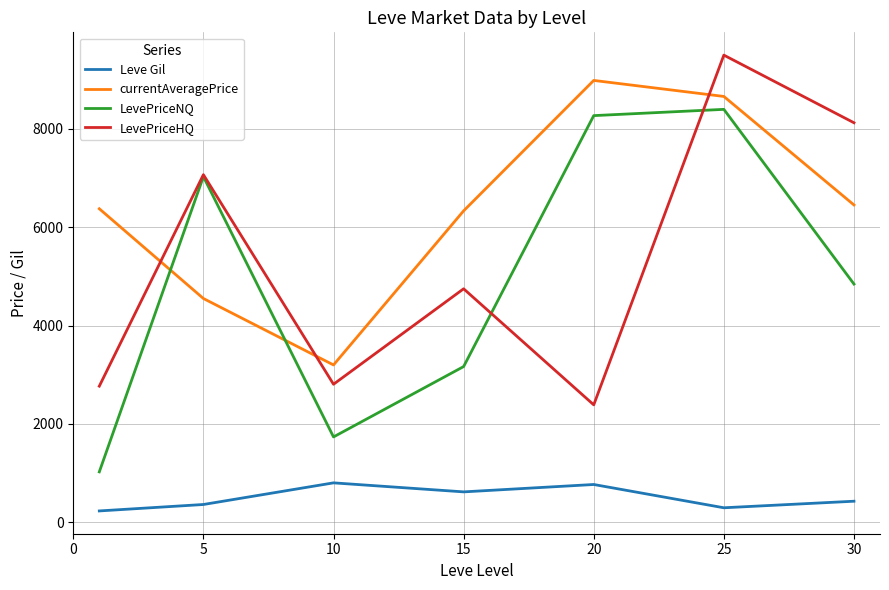

What is the highest value of the currentAveragePrice series?

8985.5